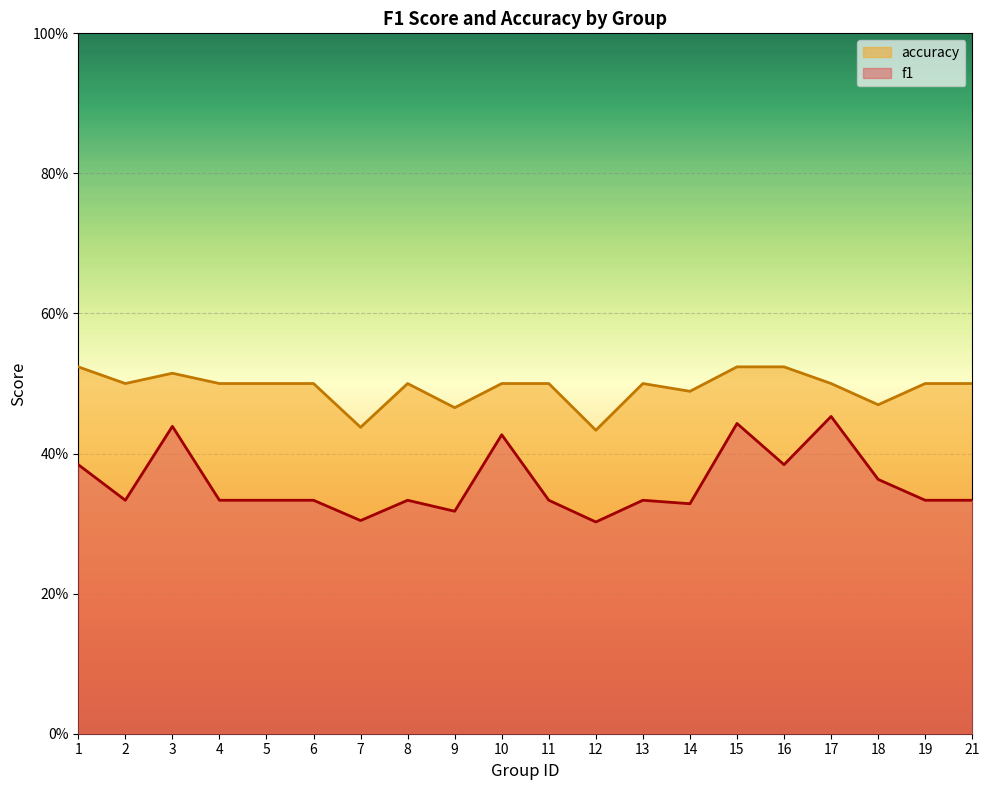

Which category has the lowest value across all series?

12